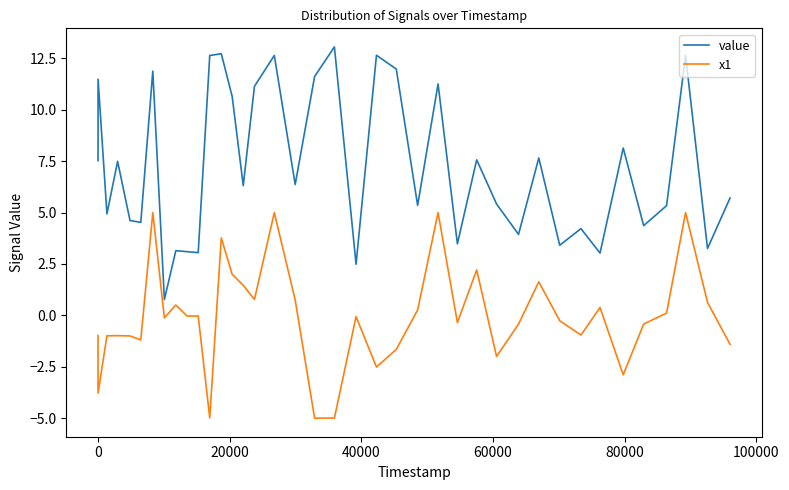

What is the difference between the maximum and minimum values in the x1 series?

10.0